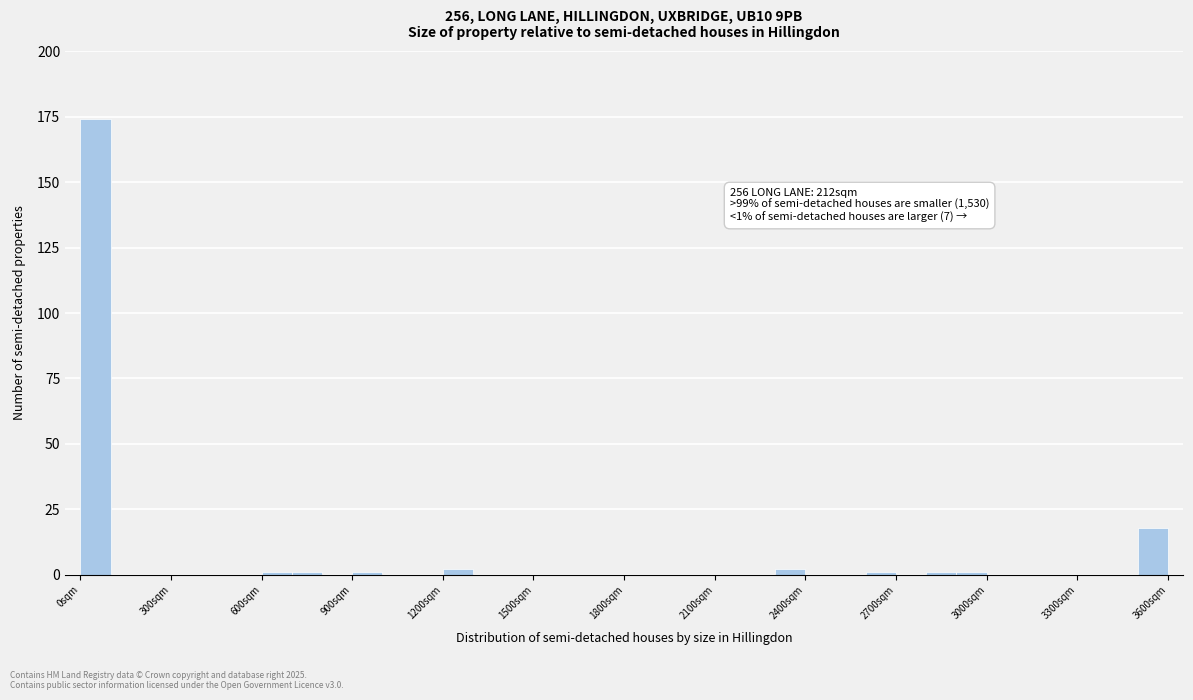

Around what value on the x-axis is the tallest bar? Give the approximate position of its centre, as read against the axis.

50